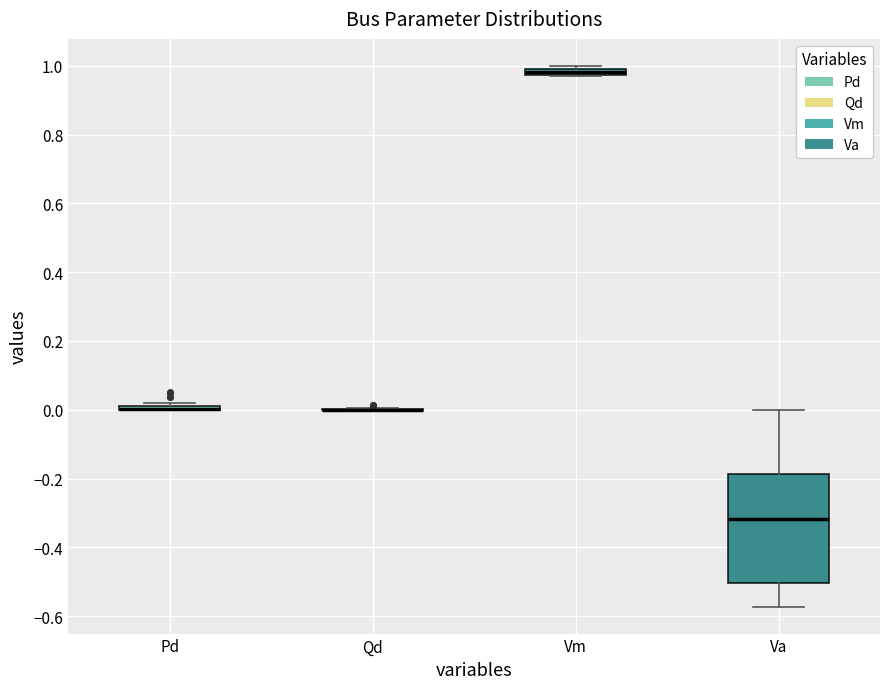

Which box is the tallest, from its lower edge to its upper edge?

Va